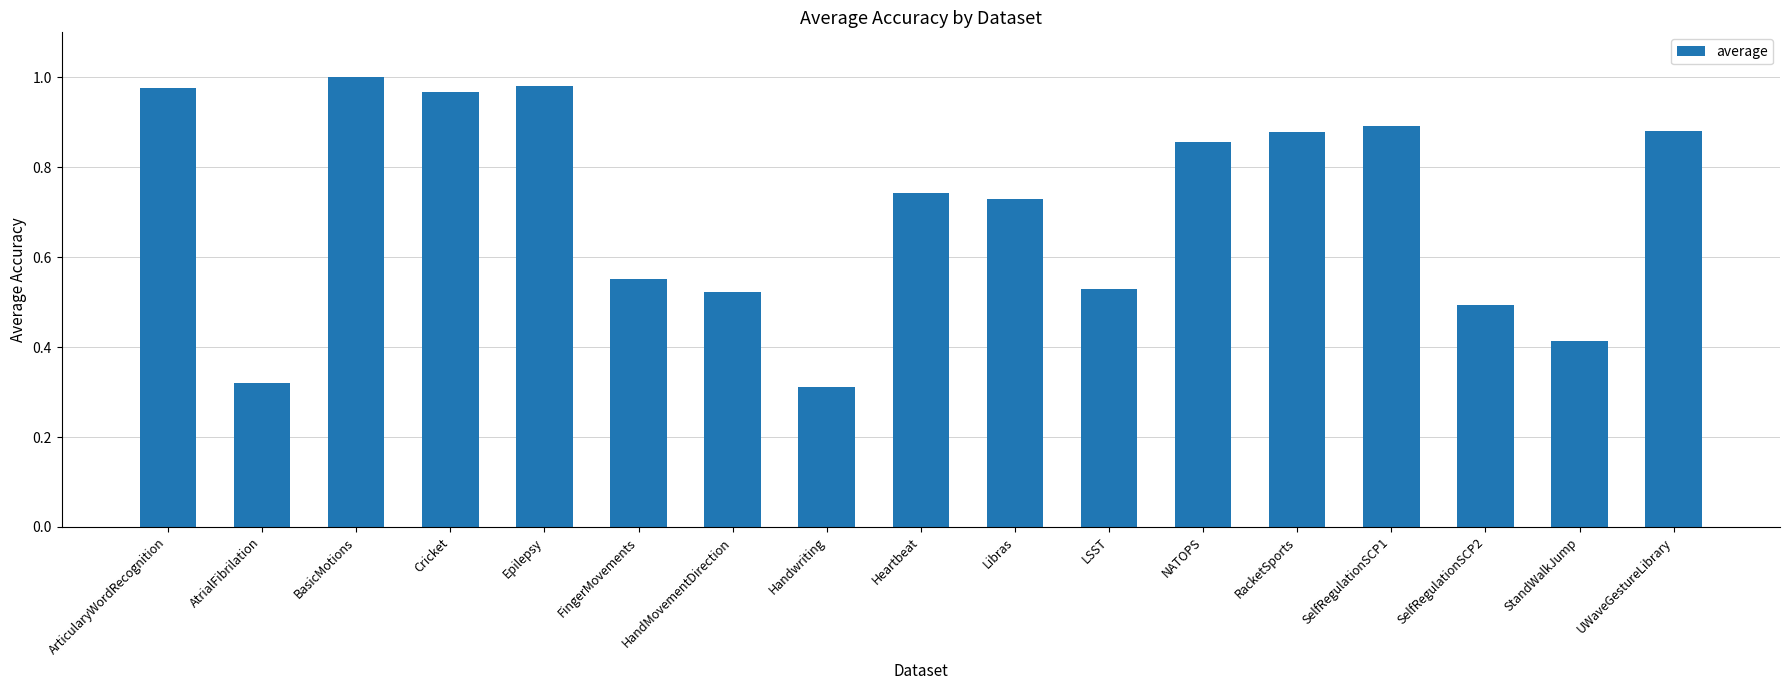

What is the sum of all values?

12.0